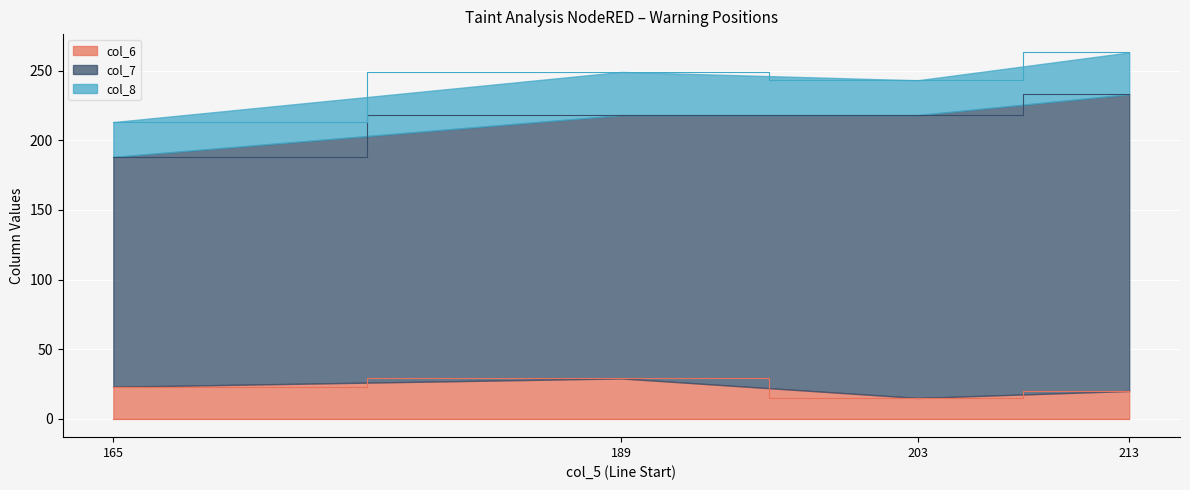

What is the maximum value for col_6?

29